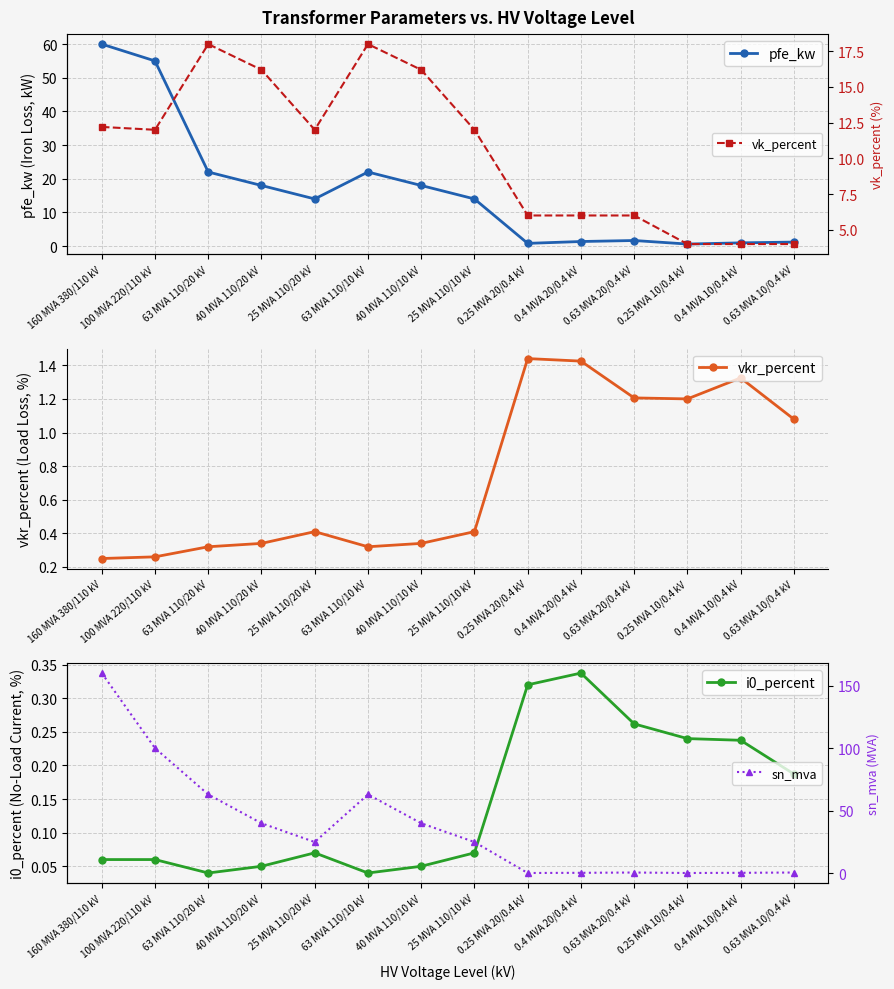

Which category has the highest value in the pfe_kw series?

160 MVA 380/110 kV